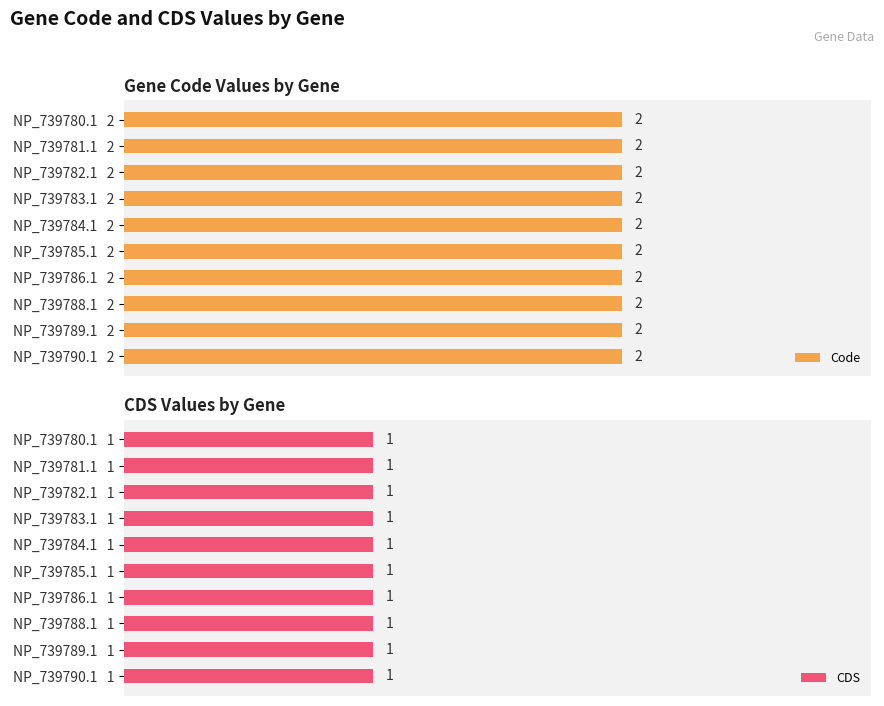

What are all the series names shown in the legend?

Code, CDS